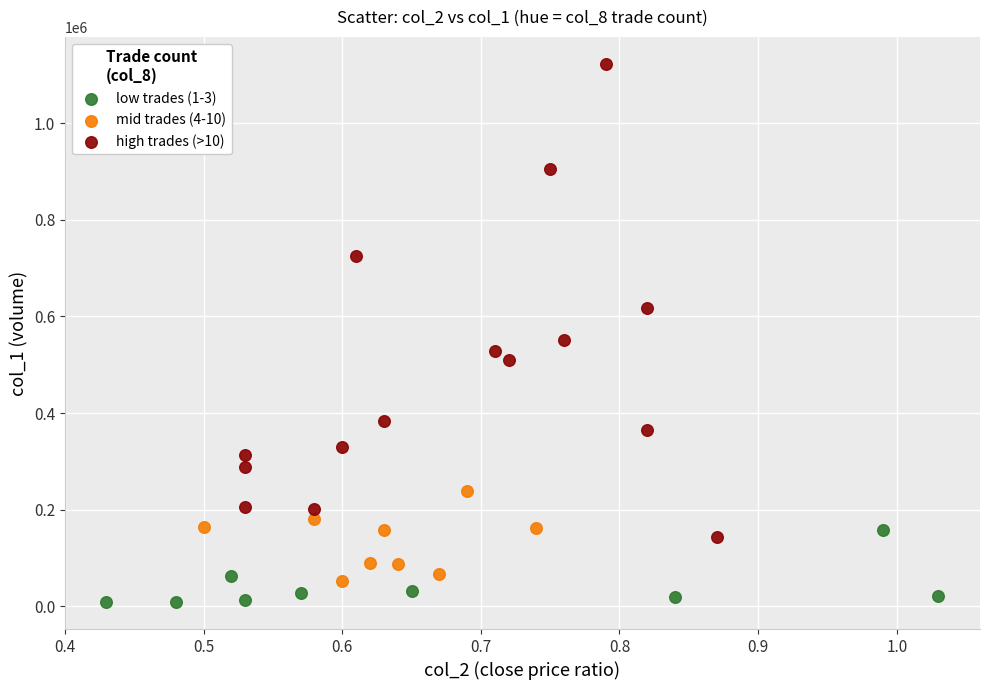

Which series has the widest spread of Y values?

high trades (>10)